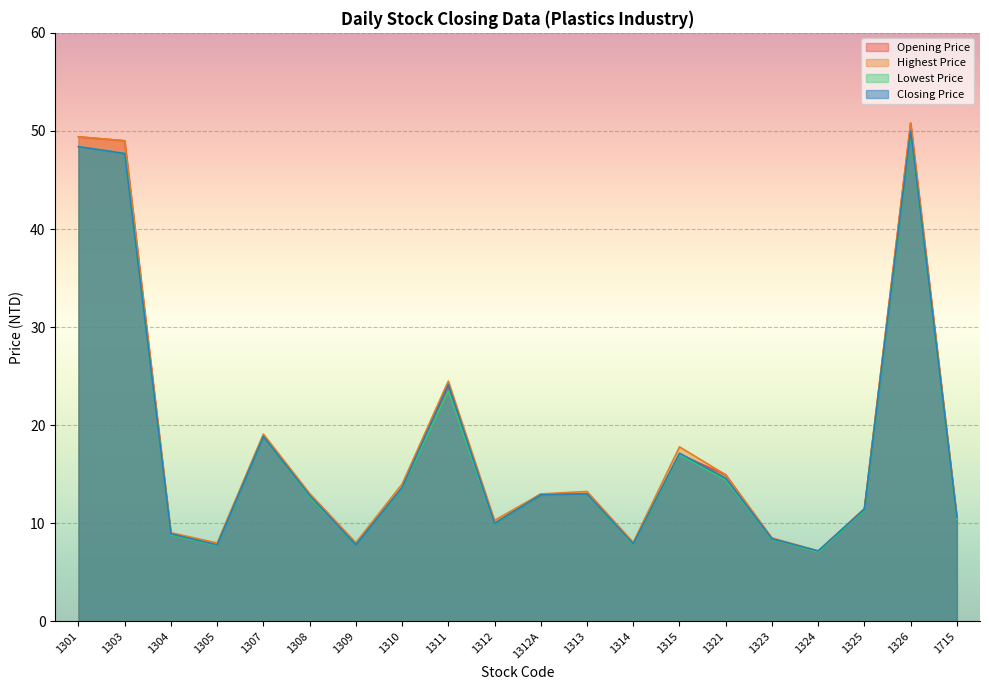

Which label corresponds to the largest value in the chart?

1326